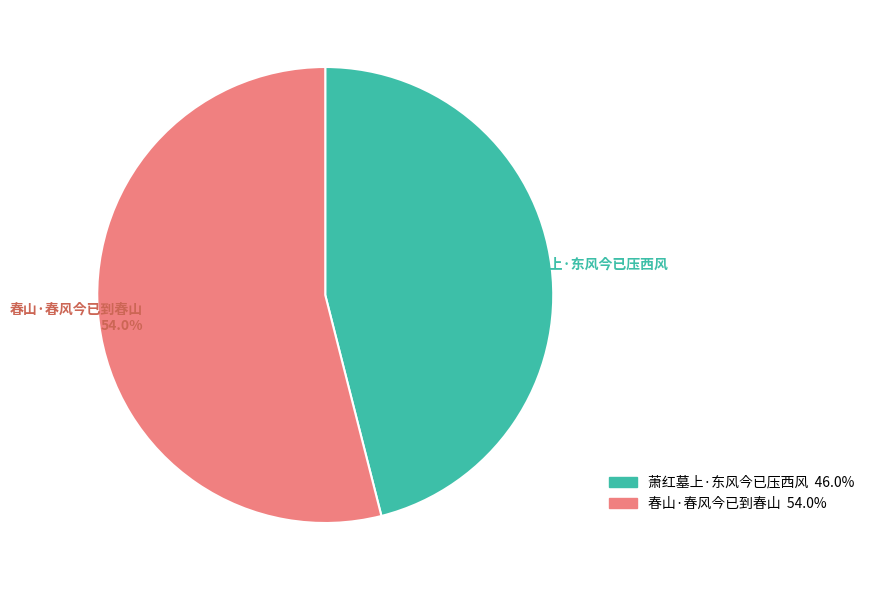

Rank the categories by value from highest to lowest.

春山·春风今已到春山, 萧红墓上·东风今已压西风